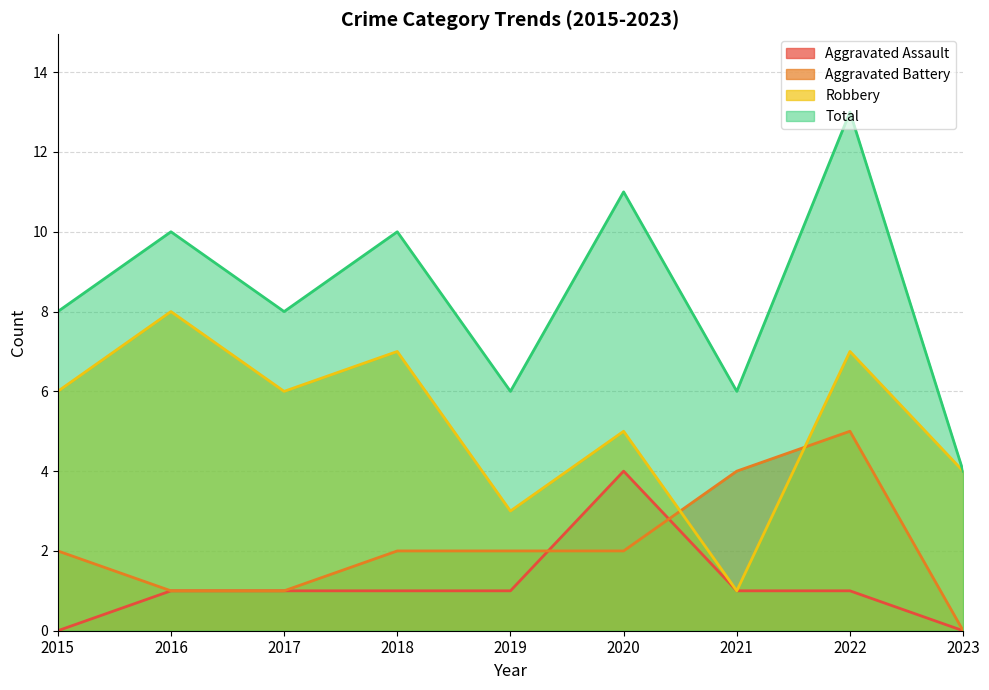

What is the sum of all Robbery values?

47